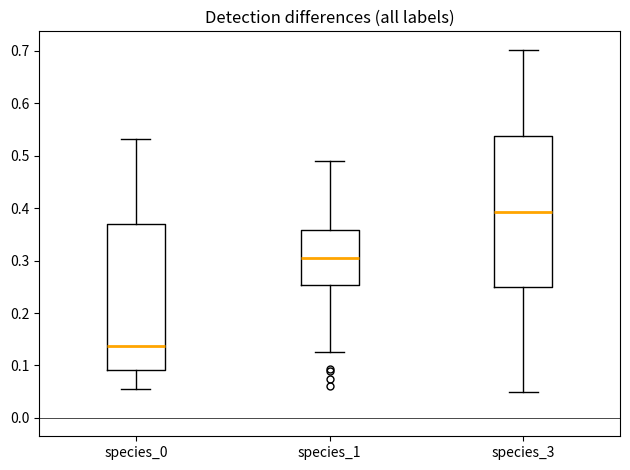

Where is the upper edge of the box for species_0 on the y-axis? The values are not printed on the chart, so give them approximately, as read against the axis.

0.37